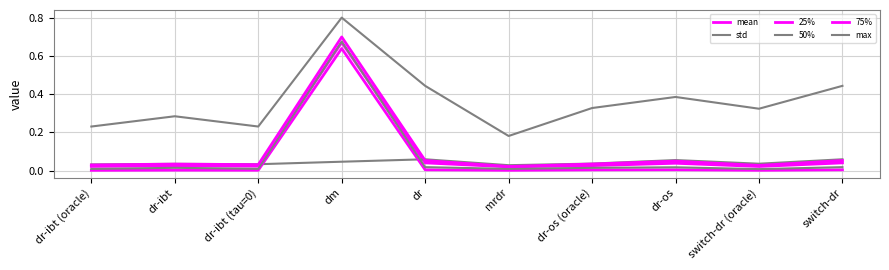

Is this an area chart (filled region under the line)?

No